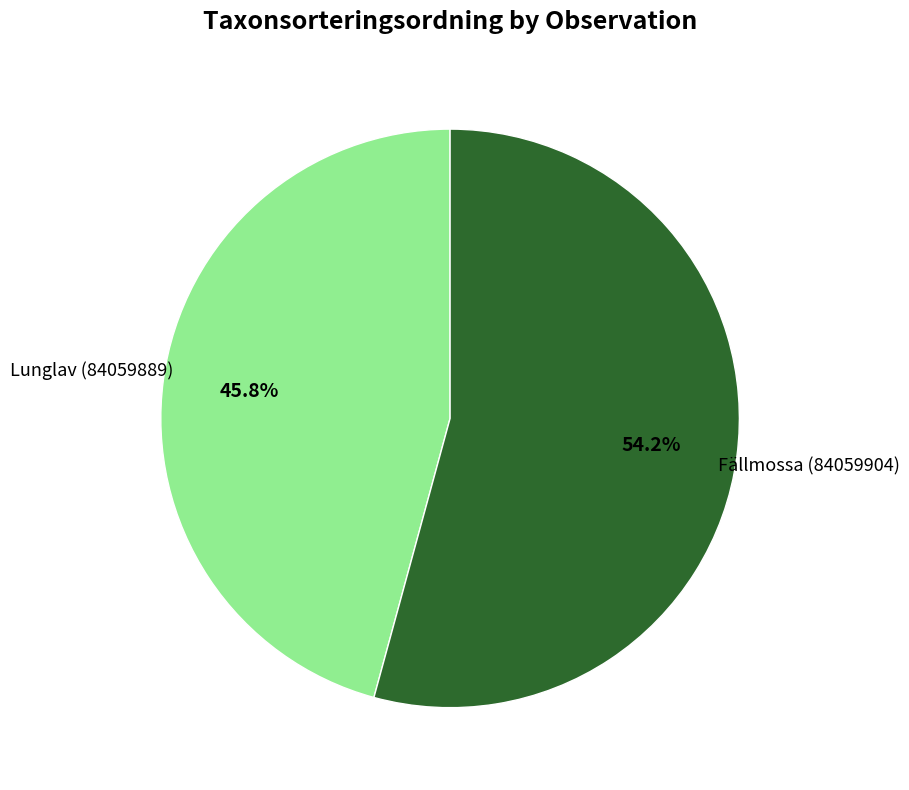

What percentage is the Fällmossa (84059904) slice, to the nearest percent?

54%